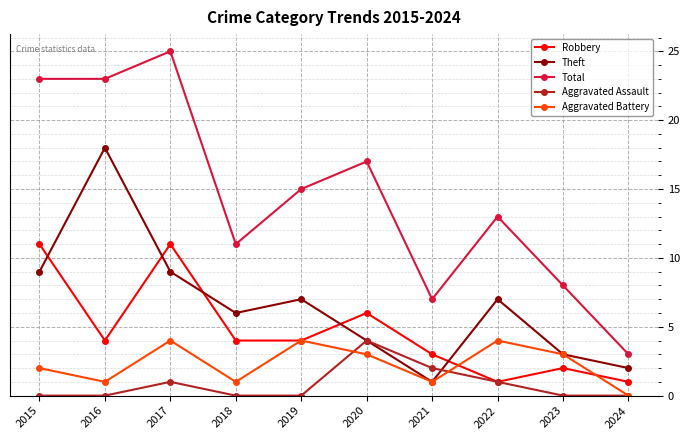

True or false: Robbery has a value of 11 at 2017.

True